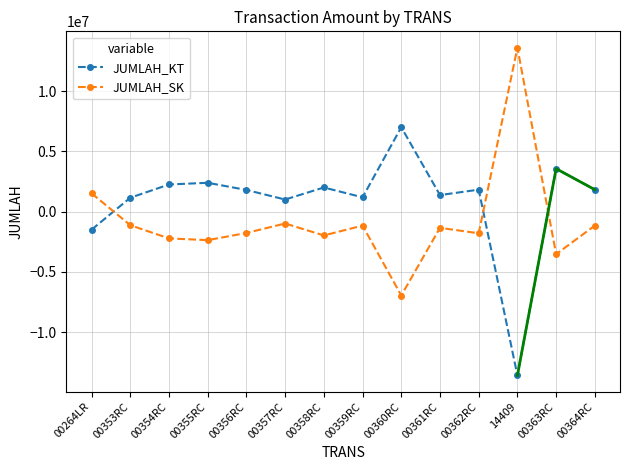

Count the number of data series in this chart.

2